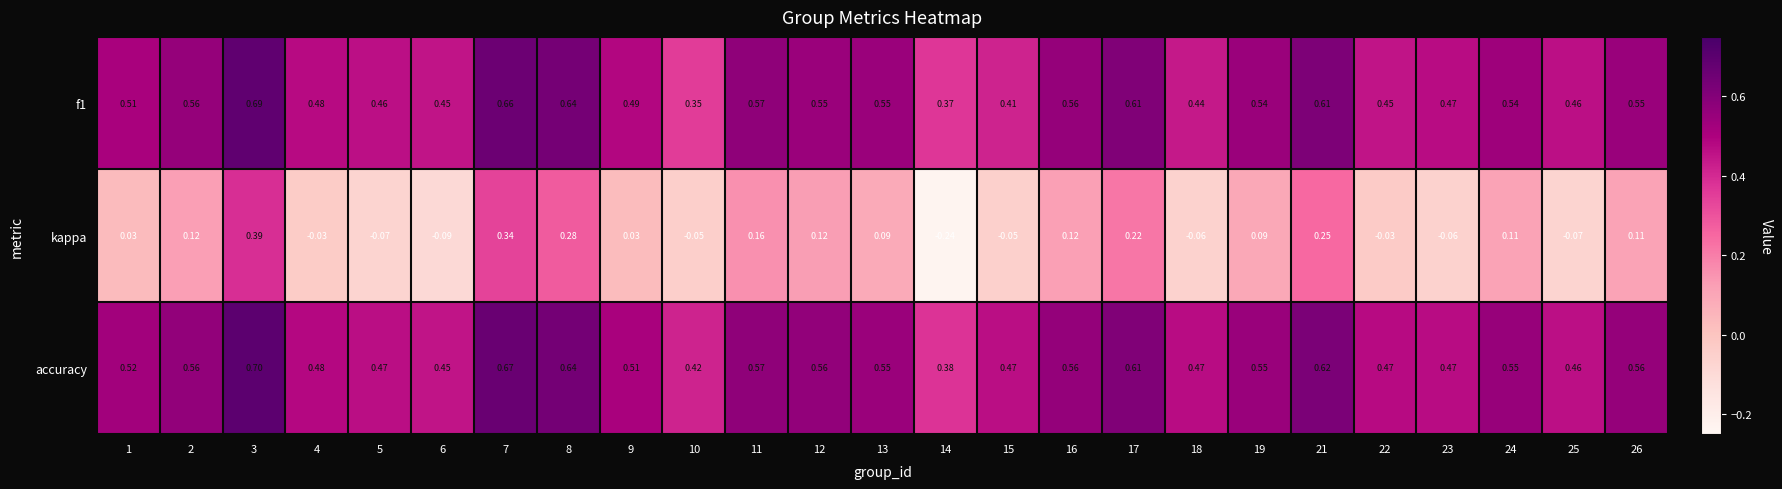

Which series has the largest total across all categories?

accuracy